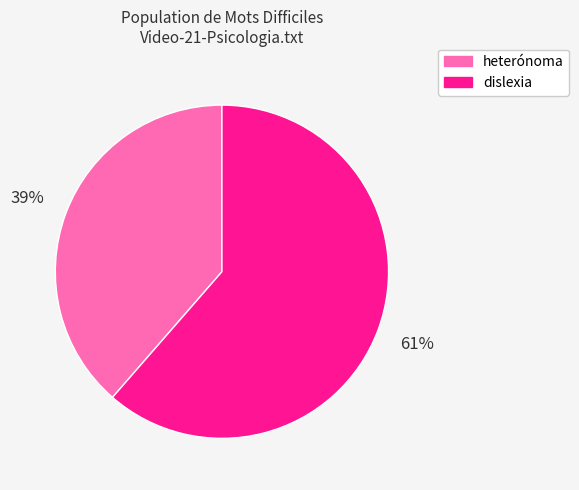

Rank the categories by value from lowest to highest.

heterónoma, dislexia